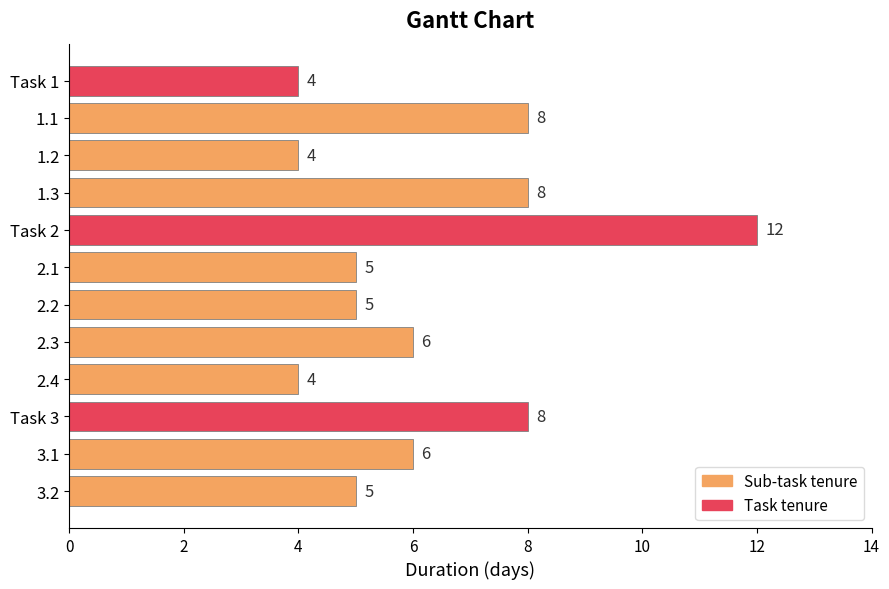

What is the label of the 11th bar from the bottom?

1.1